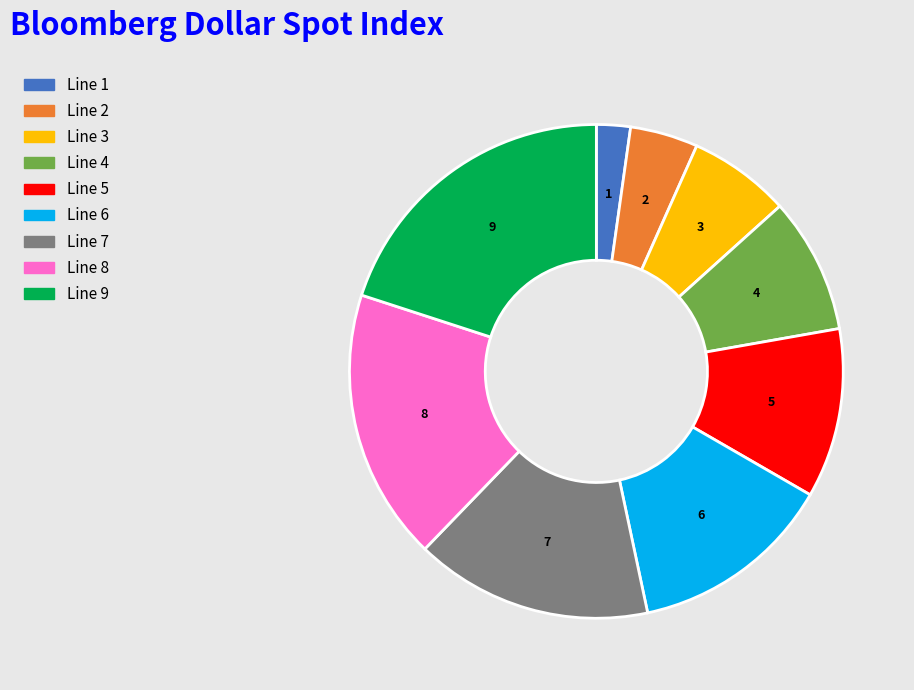

Do 4 and 1 together represent more than half of the pie?

No